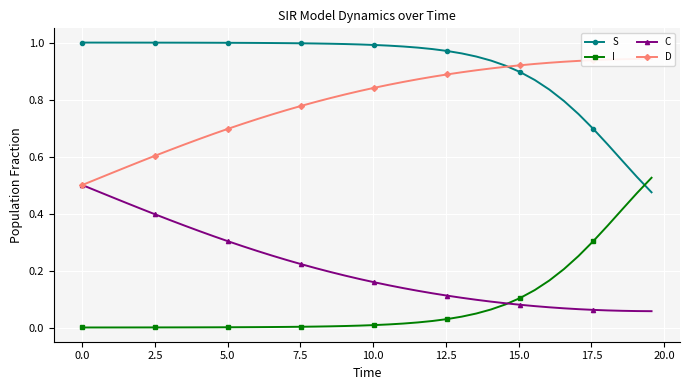

Reading right to left, what are all the values shown in this chart?

S: 0.5	0.5	0.6	0.6	0.7	0.7	0.8	0.8	0.9	0.9	0.9	0.9	1.0	1.0	1.0	1.0	1.0	1.0	1.0	1.0	1.0	1.0	1.0	1.0	1.0	1.0	1.0	1.0	1.0	1.0	1.0	1.0	1.0	1.0	1.0	1.0	1.0	1.0	1.0	1.0
I: 0.5	0.5	0.4	0.4	0.3	0.3	0.2	0.2	0.1	0.1	0.1	0.1	0.0	0.0	0.0	0.0	0.0	0.0	0.0	0.0	0.0	0.0	0.0	0.0	0.0	0.0	0.0	0.0	0.0	0.0	0.0	0.0	0.0	0.0	0.0	0.0	0.0	0.0	0.0	0.0
C: 0.1	0.1	0.1	0.1	0.1	0.1	0.1	0.1	0.1	0.1	0.1	0.1	0.1	0.1	0.1	0.1	0.1	0.1	0.1	0.2	0.2	0.2	0.2	0.2	0.2	0.2	0.3	0.3	0.3	0.3	0.3	0.3	0.4	0.4	0.4	0.4	0.4	0.5	0.5	0.5
D: 0.9	0.9	0.9	0.9	0.9	0.9	0.9	0.9	0.9	0.9	0.9	0.9	0.9	0.9	0.9	0.9	0.9	0.9	0.9	0.8	0.8	0.8	0.8	0.8	0.8	0.8	0.7	0.7	0.7	0.7	0.7	0.7	0.6	0.6	0.6	0.6	0.6	0.5	0.5	0.5